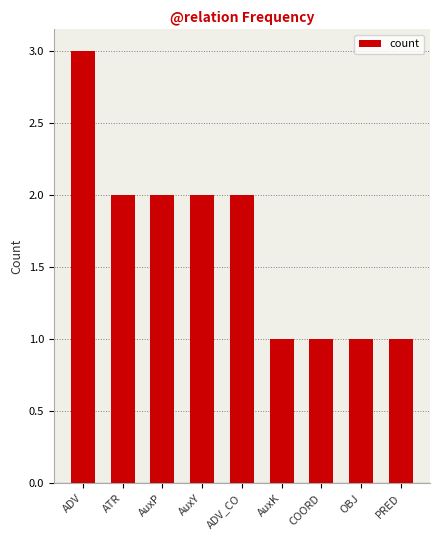

What is the sum of the values at ADV_CO and PRED?

3